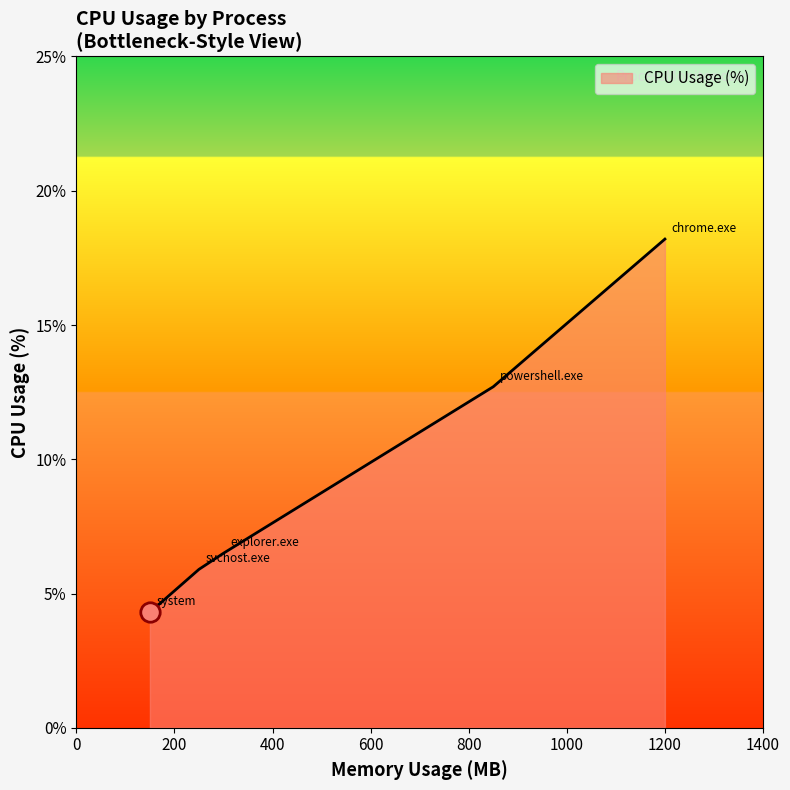

What is the difference between the second highest and second lowest values?

6.8